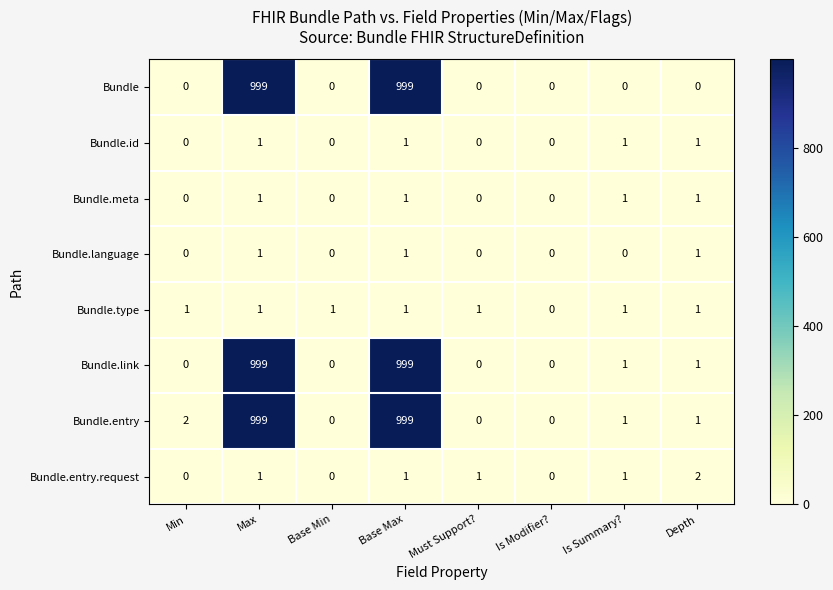

What is the greatest value displayed?

999